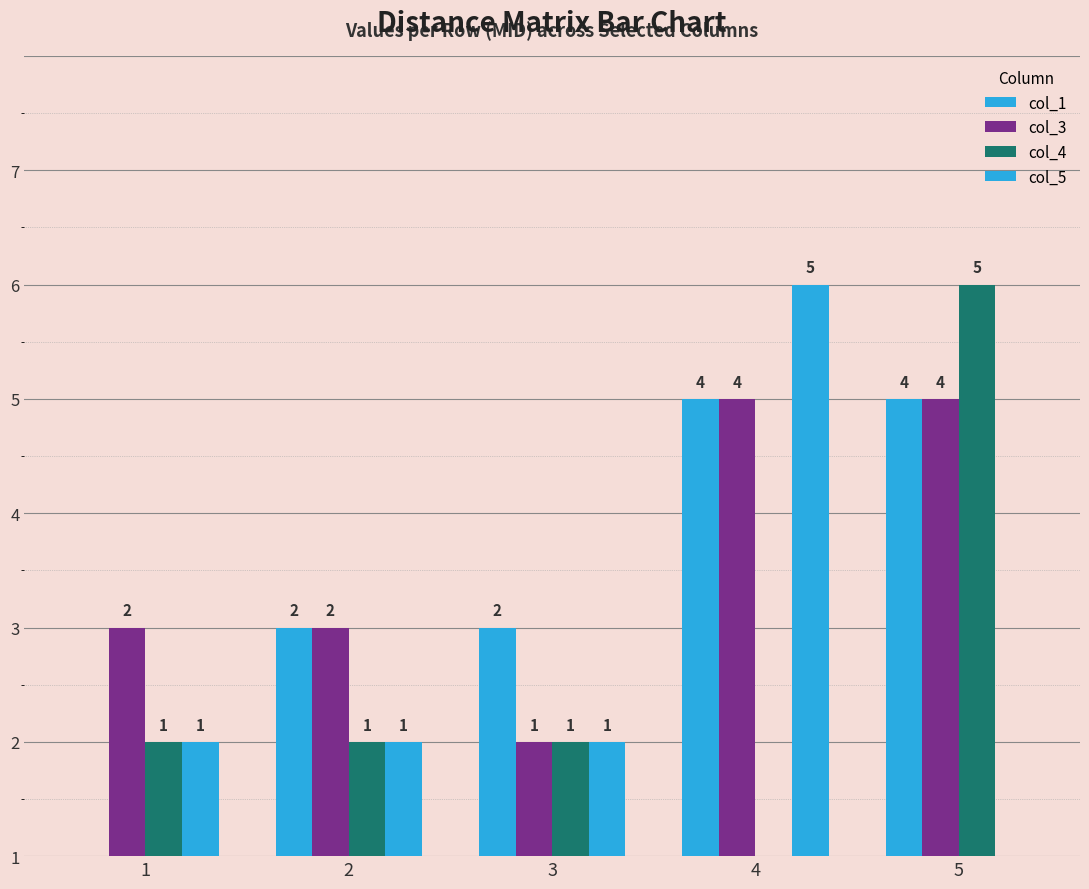

Are the bars horizontal?

No